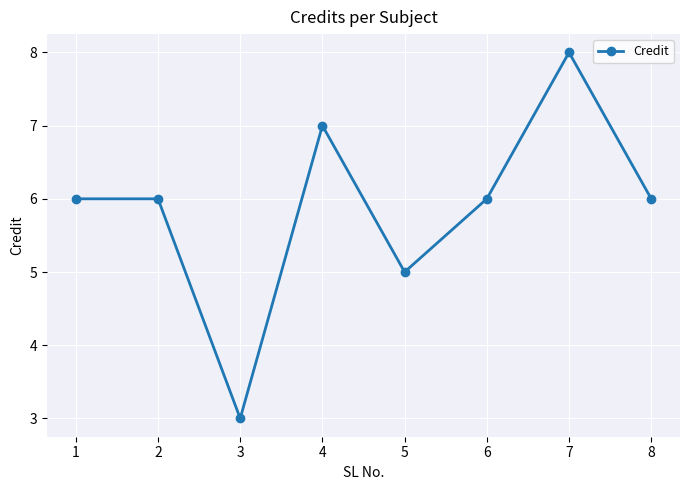

What is the maximum value shown in the chart?

8